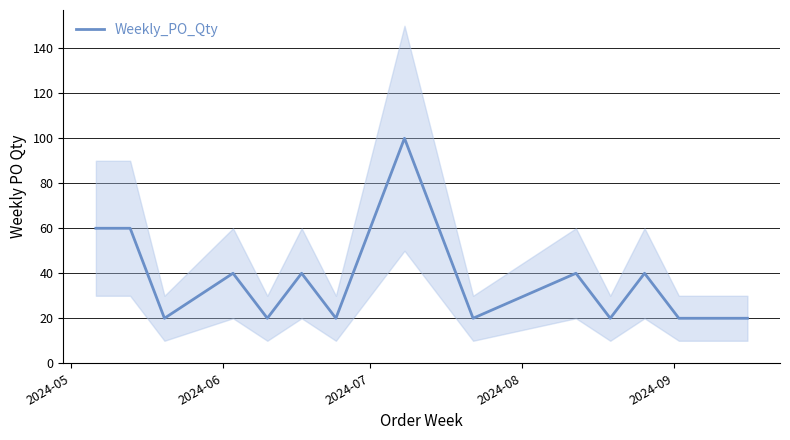

What is the difference between the second highest and second lowest values?

40